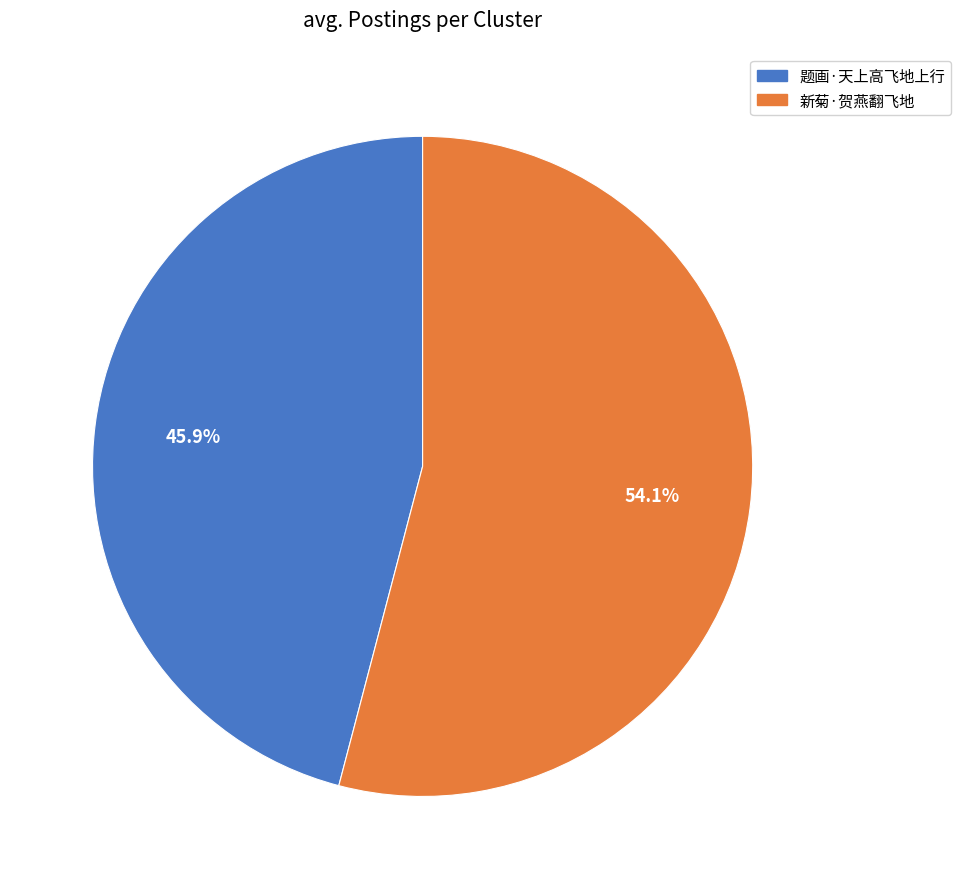

What is the total percentage of 新菊·贺燕翻飞地 and 题画·天上高飞地上行?

100.0%